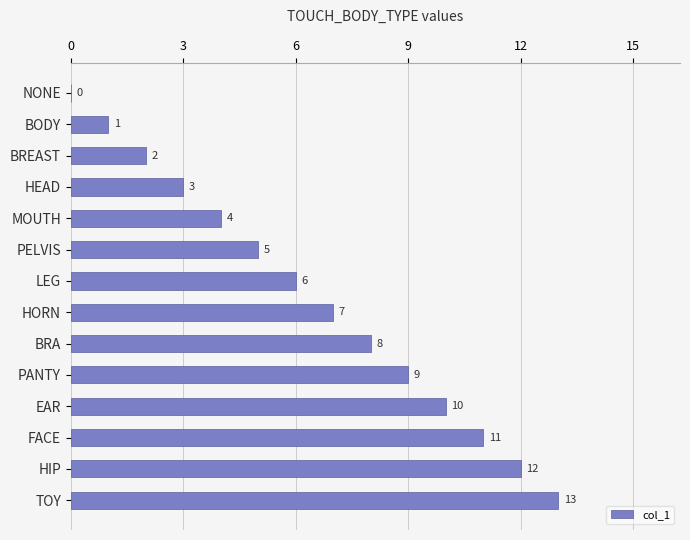

True or false: the data shows 5 at PELVIS.

True